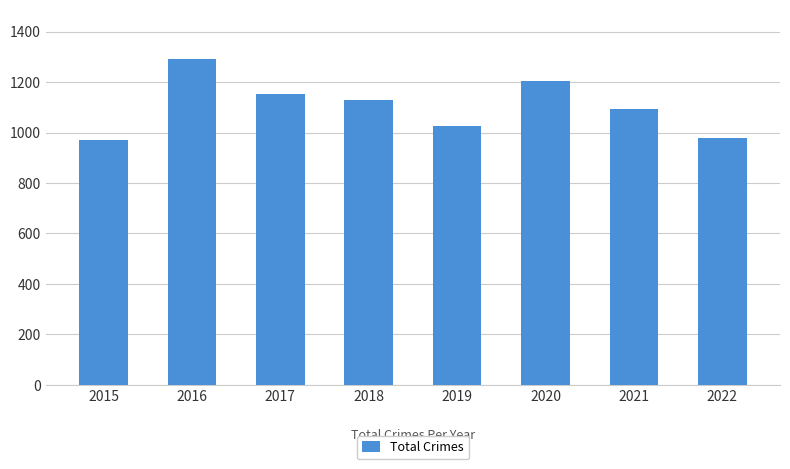

Count the number of data series in this chart.

1